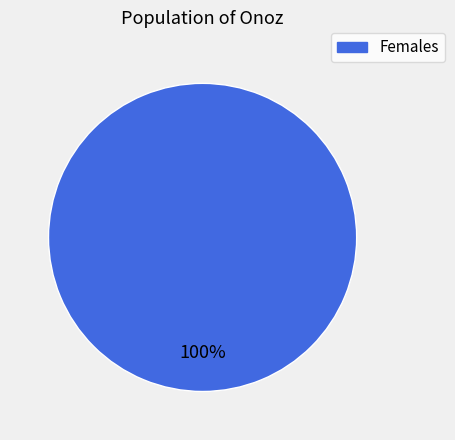

Is there any slice that represents more than half of the pie?

Yes